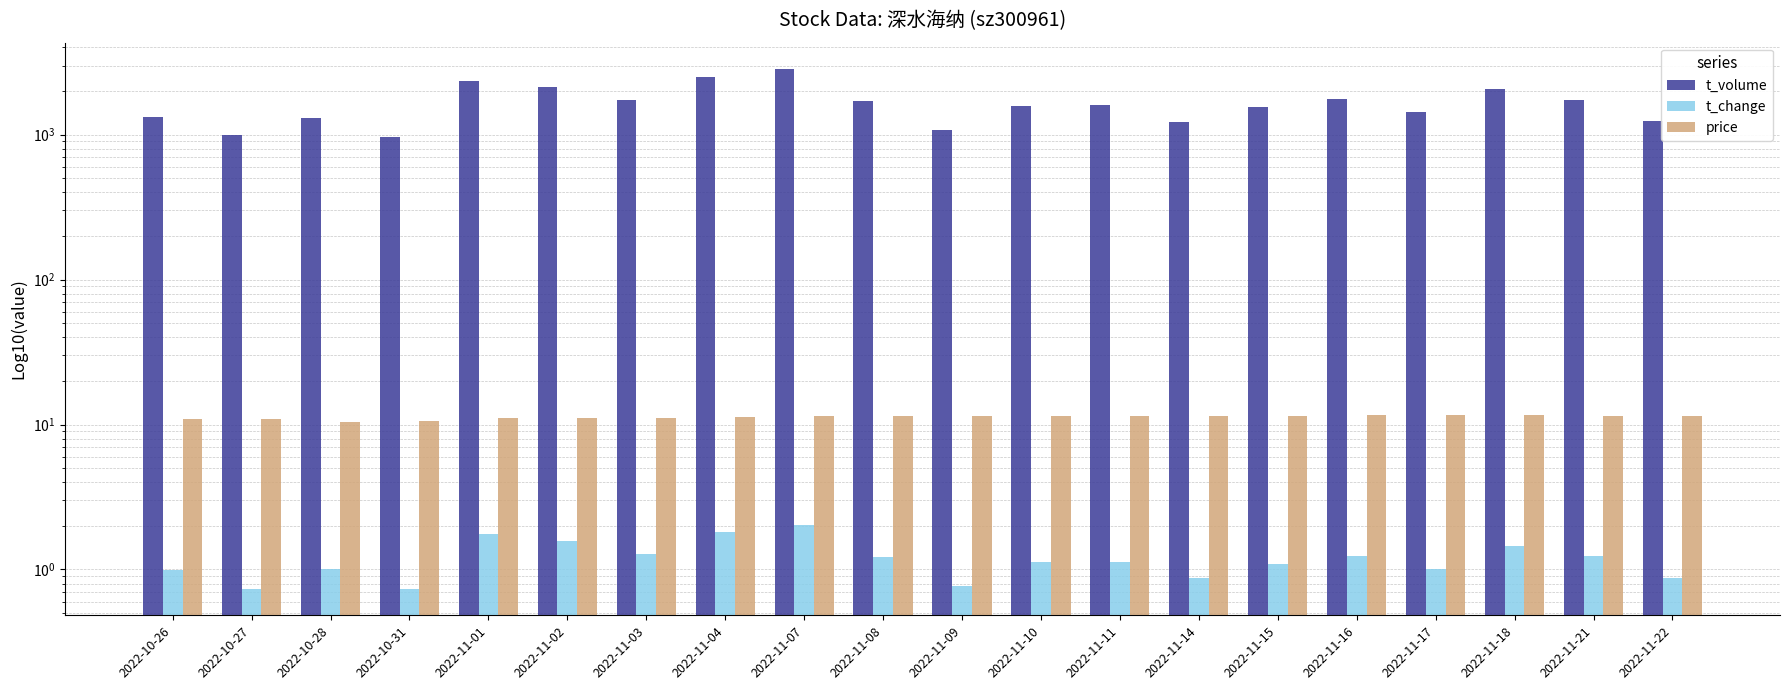

Which series has the largest range (max minus min)?

t_volume